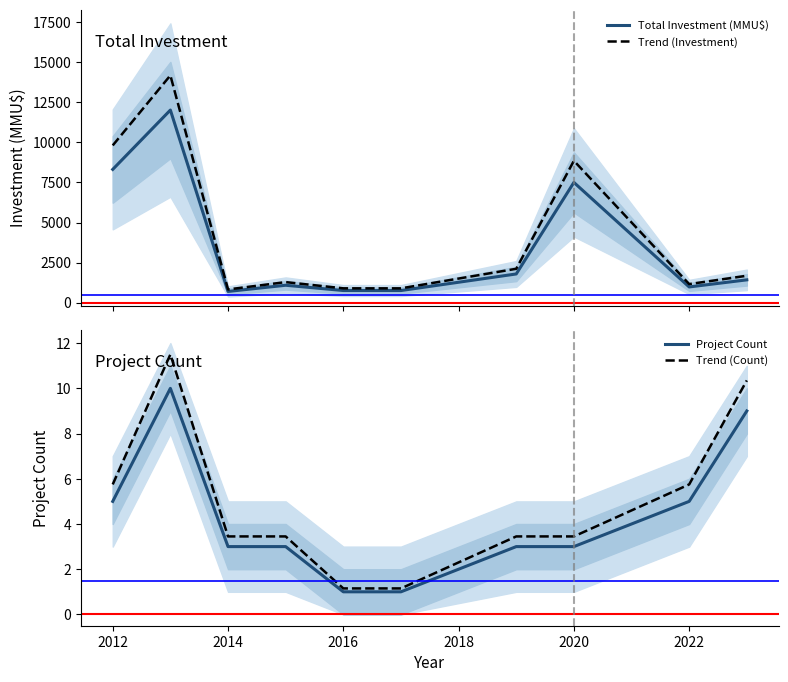

Is it true that Trend (Count) equals 5.8 at 2022?

True